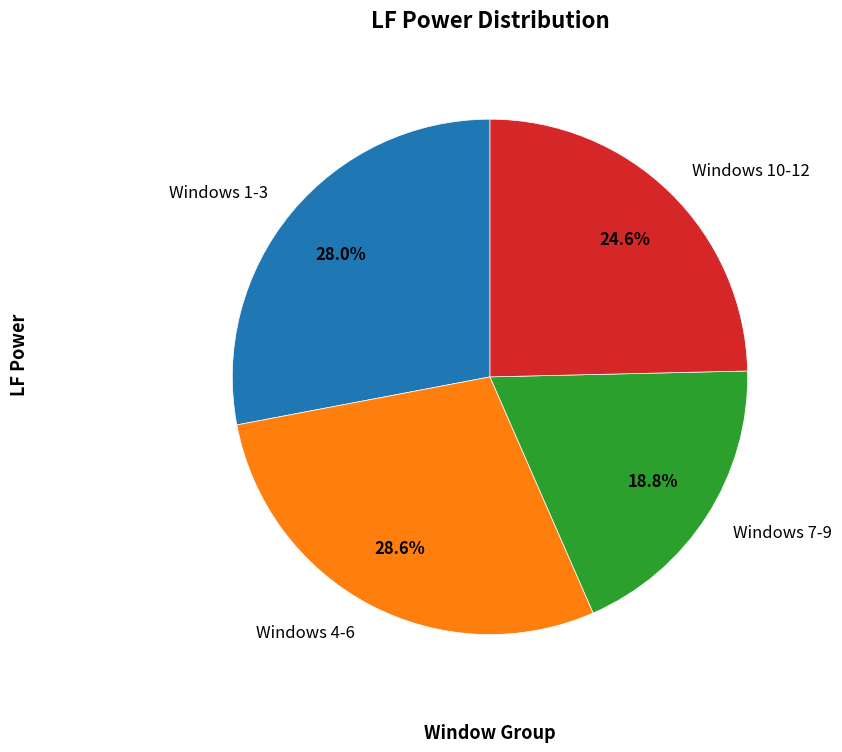

How many segments does this pie chart have?

4